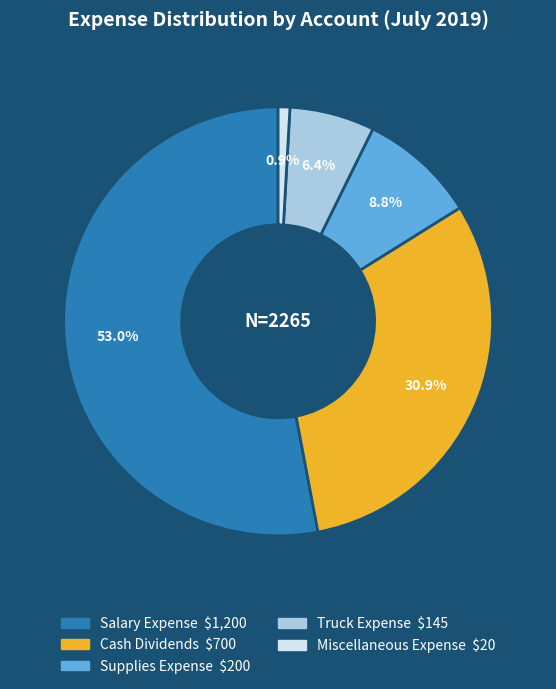

Which category accounts for the majority?

Salary Expense